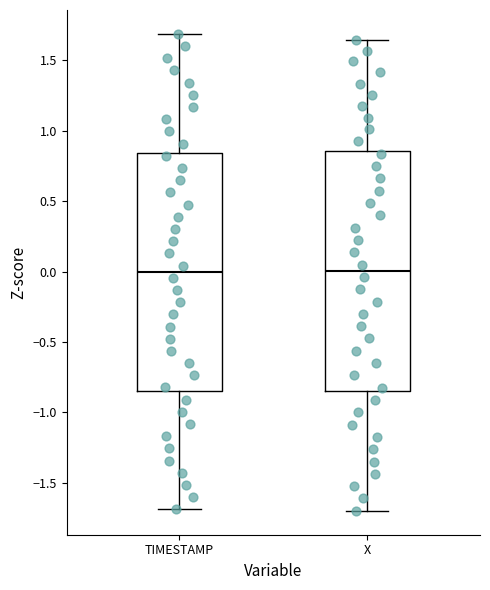

Reading left to right, transcribe this box plot: for each box, give where its median line is, the range the box spans, and where its two whiskers end, as read against the y-axis. The values are not printed on the chart, so give them approximately, as read against the axis.

TIMESTAMP: median 0.00, box -0.85 to 0.85, whiskers -1.70 to 1.70
X: median 0.00, box -0.85 to 0.85, whiskers -1.70 to 1.65